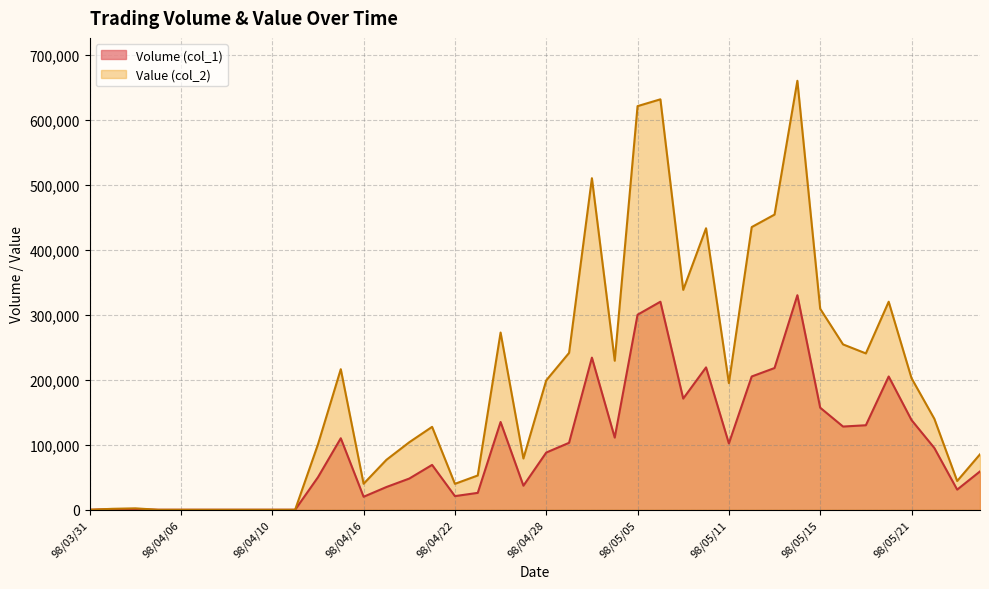

Where is the first local maximum for Value (col_2)?

98/04/02